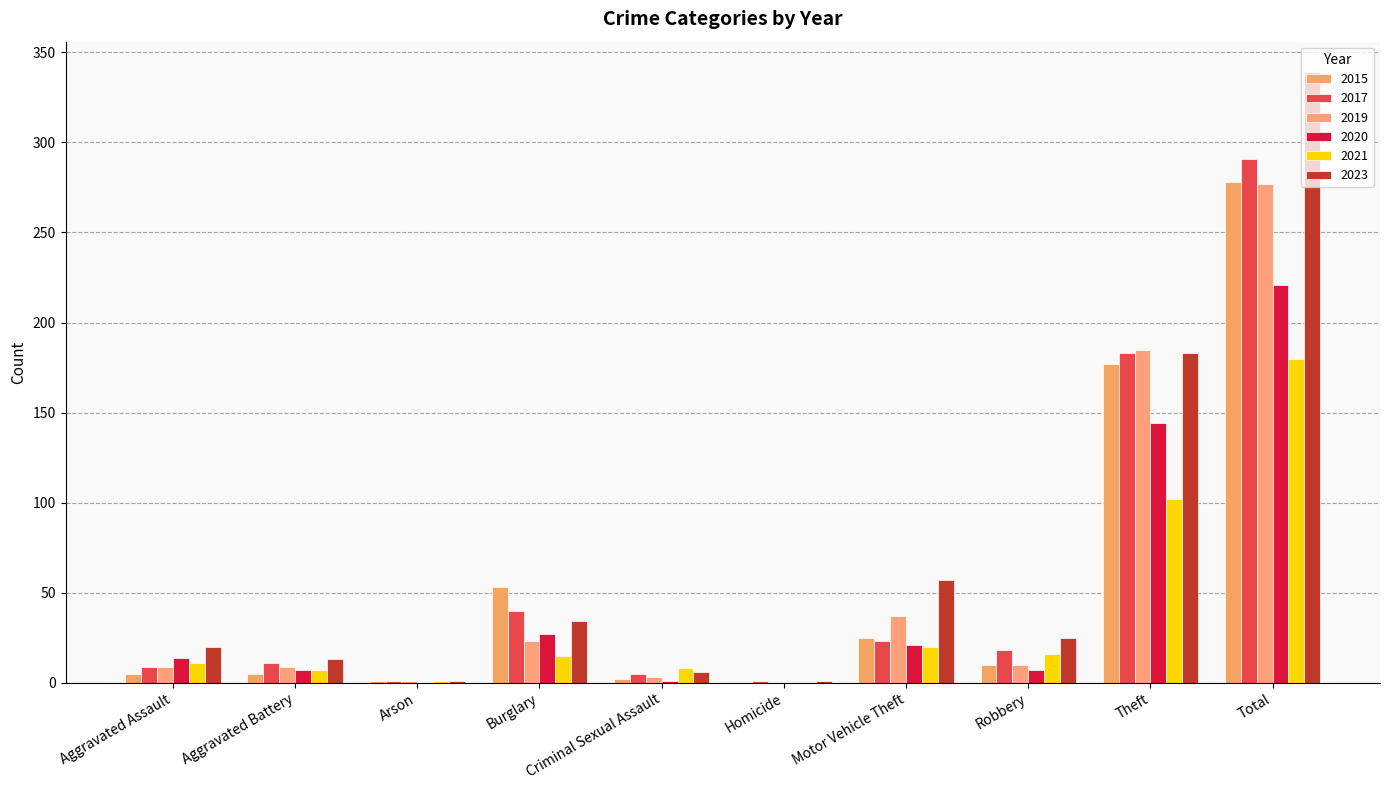

At Theft, list the series in order from largest to smallest.

2019, 2017, 2023, 2015, 2020, 2021